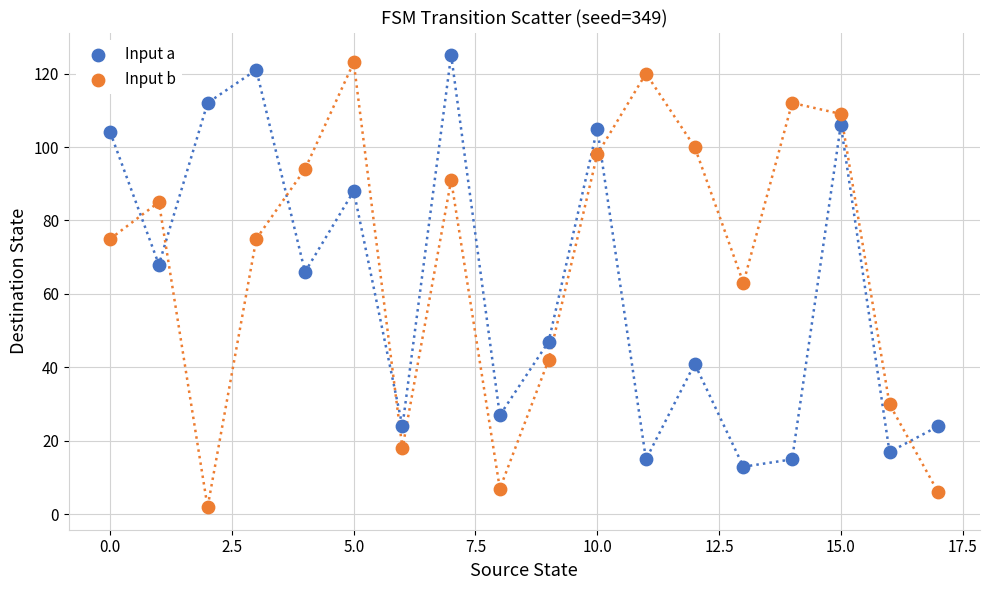

Which series has the widest spread of Y values?

Input b